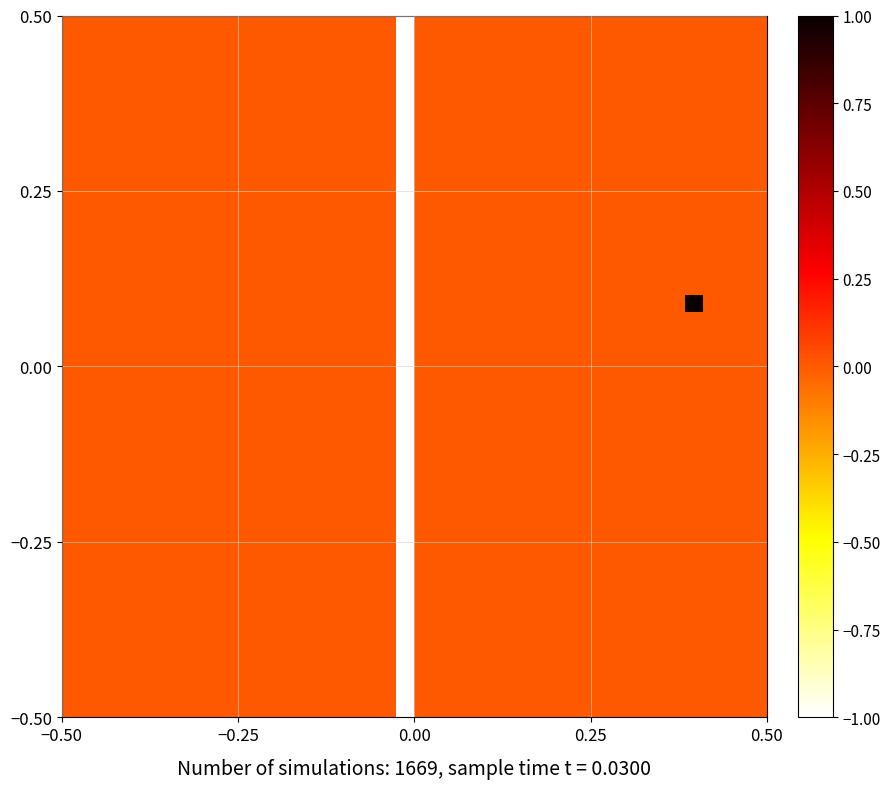

How many data points does each series have?

40